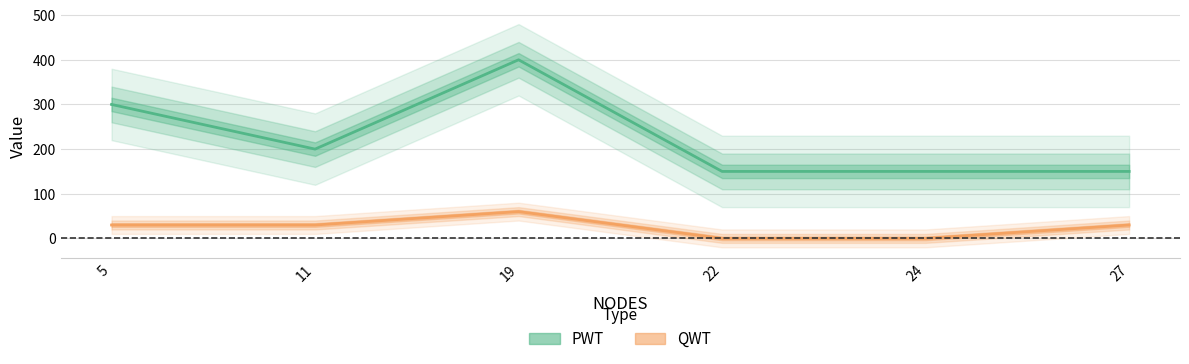

How many values in the QWT series exceed 30?

1